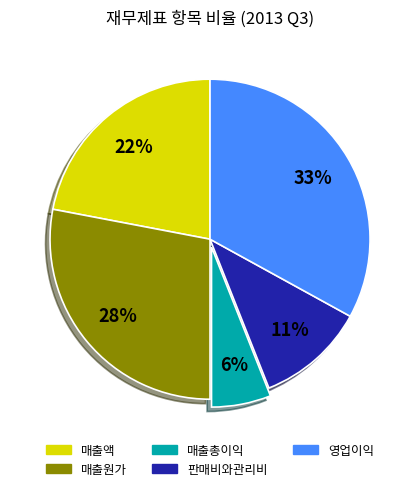

True or false: 매출원가 accounts for 28% of the total.

True